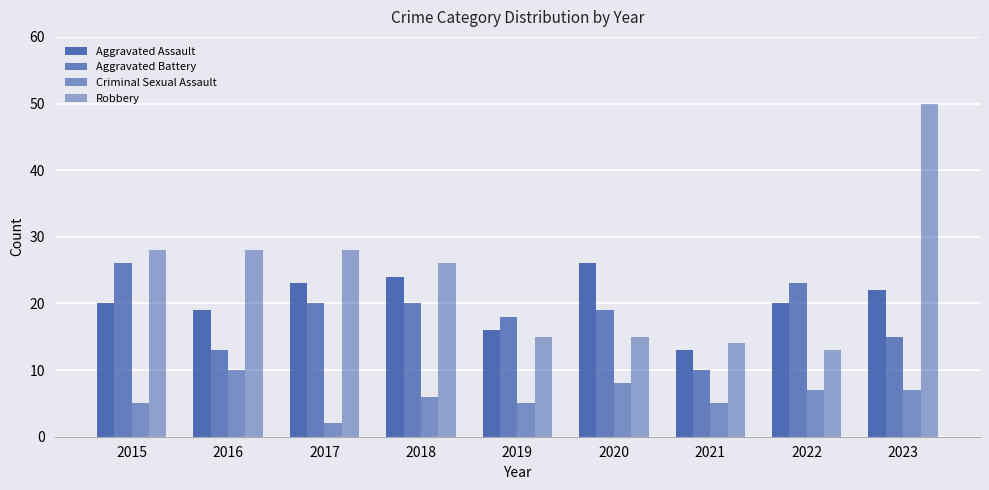

List the labels in order of Robbery value, largest first.

2023, 2015, 2016, 2017, 2018, 2019, 2020, 2021, 2022